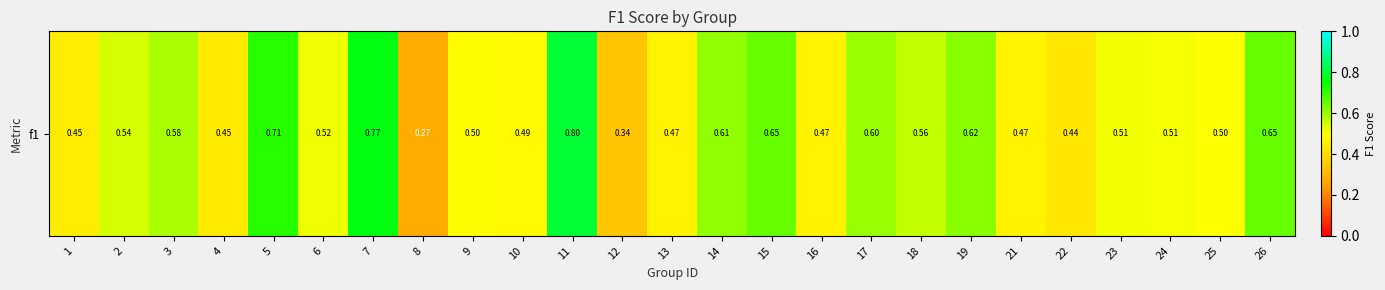

What is the difference between the maximum and minimum values?

0.5